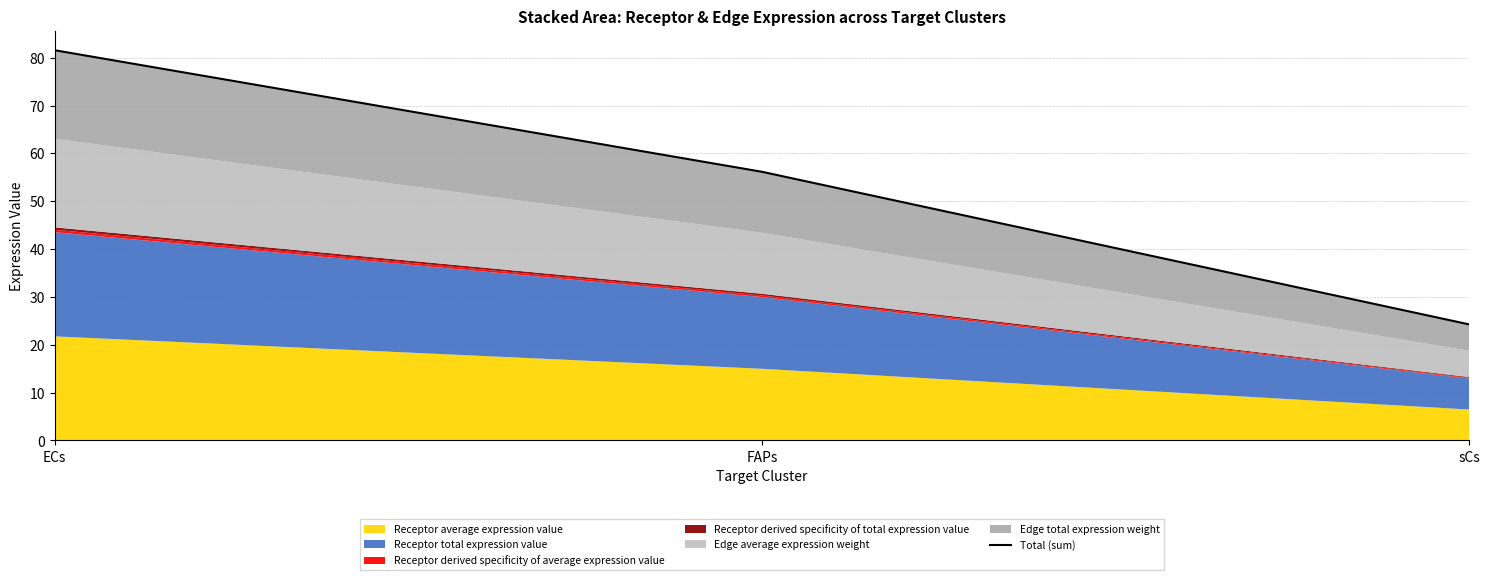

Is it true that the value at sCs is 24.3?

True